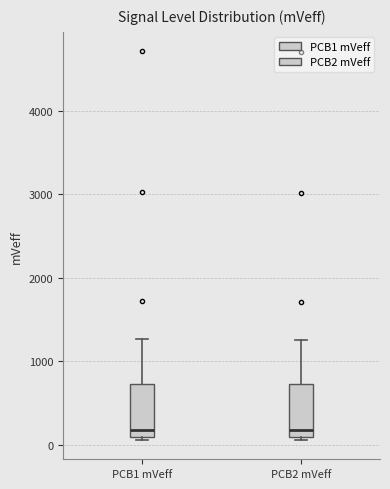

Reading left to right, transcribe this box plot: for each box, give where its median line is, the range the box spans, and where its two whiskers end, as read against the y-axis. The values are not printed on the chart, so give them approximately, as read against the axis.

PCB1 mVeff: median 200, box 100 to 700, whiskers 100 to 1300
PCB2 mVeff: median 200, box 100 to 700, whiskers 100 (just below the box's lower edge) to 1300